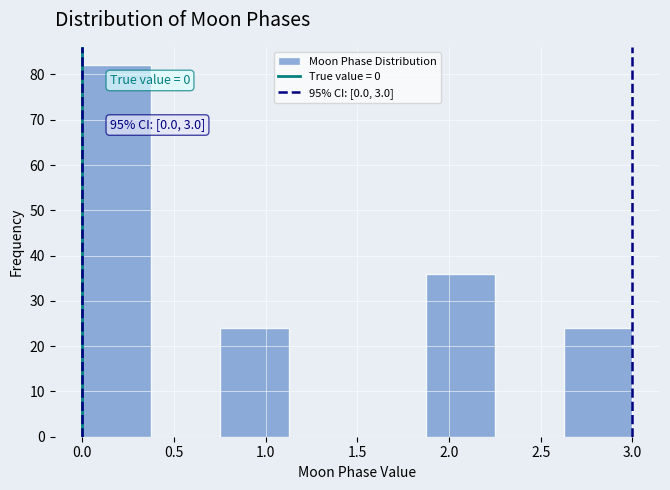

Over which range of the x-axis is the bar tallest?

0.000 to 0.375